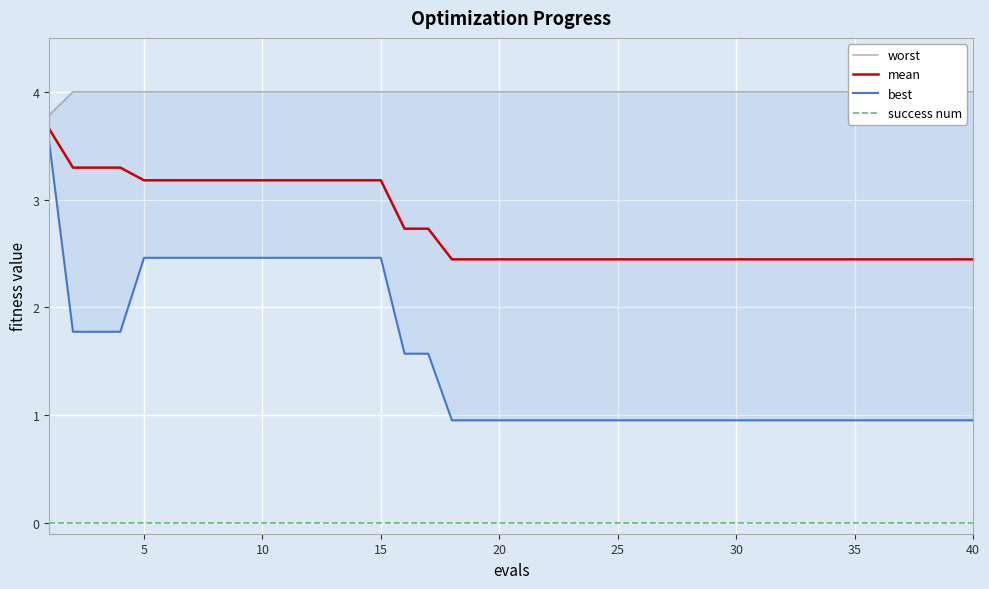

True or false: success num and mean intersect in this chart.

False